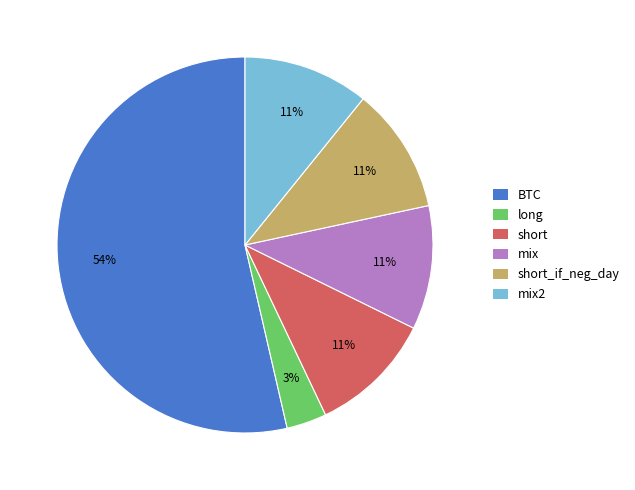

Is there a majority slice in this chart?

Yes